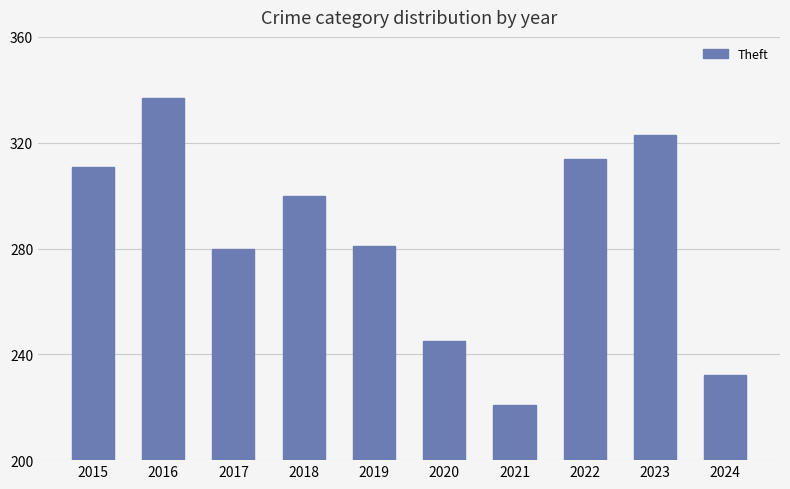

The chart shows a value of 353 at 2020. True or false?

False